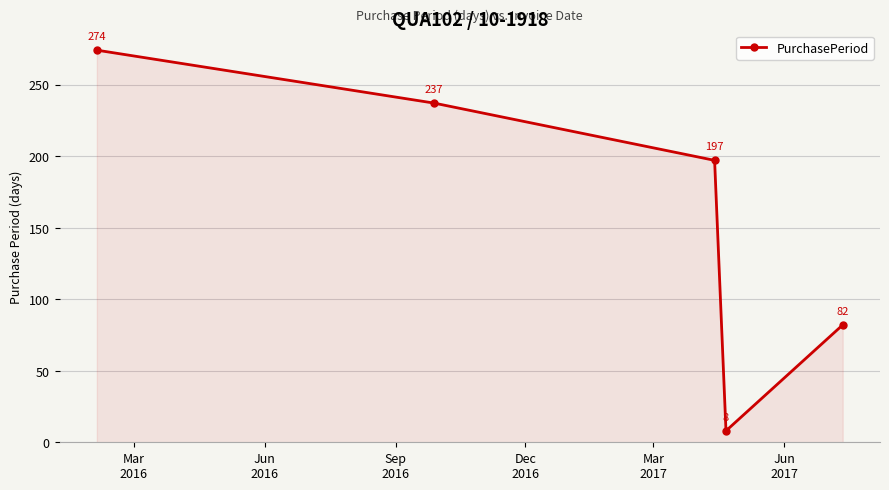

Does the chart have visible grid lines?

Yes